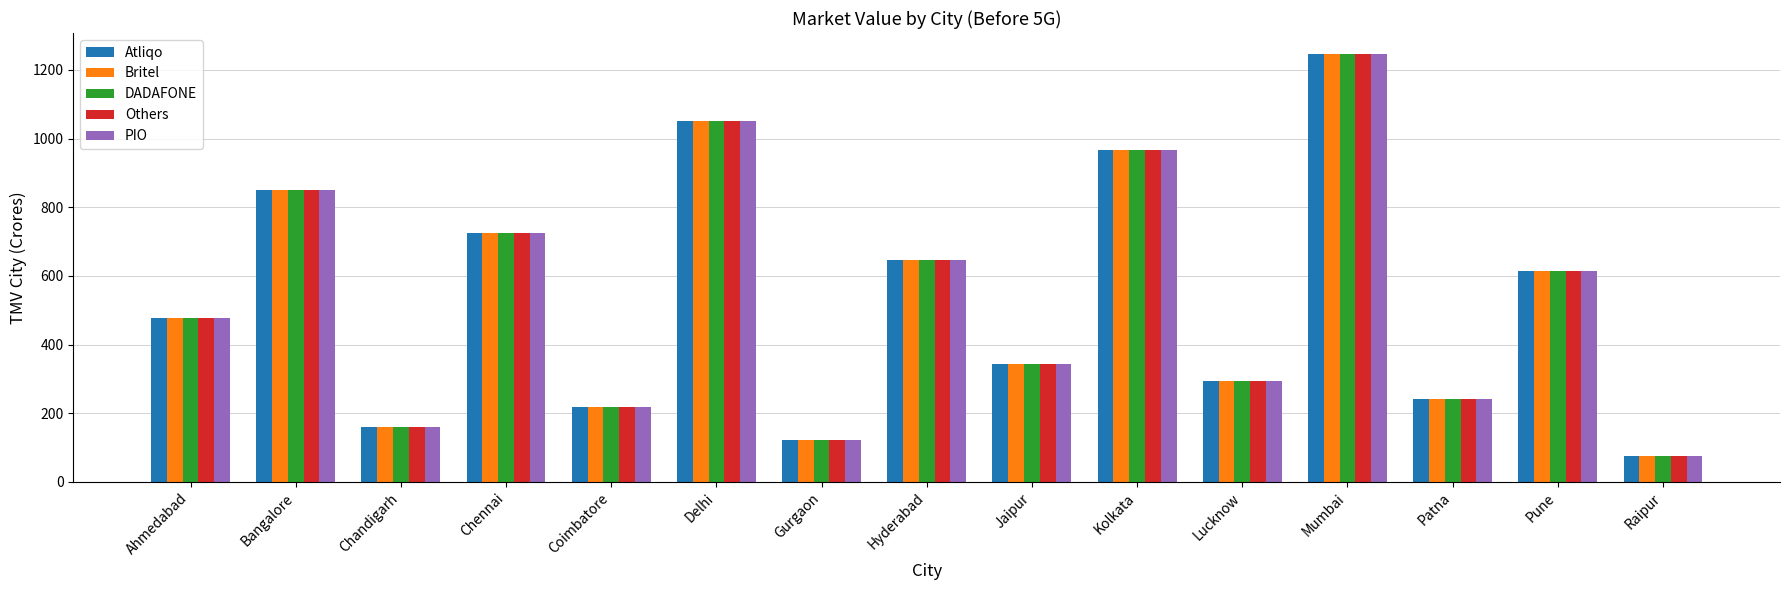

What position from the right is Mumbai?

4